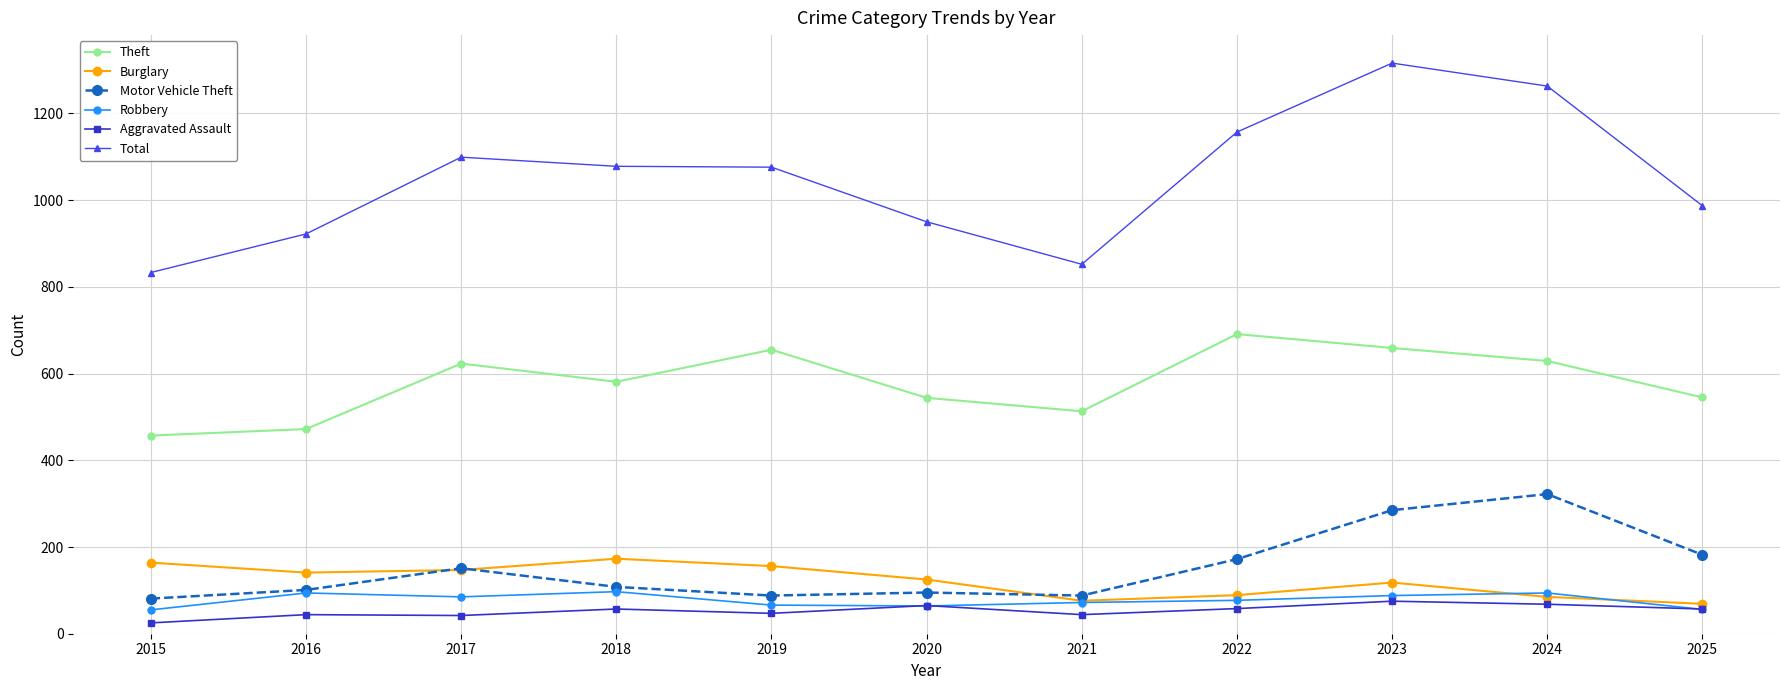

Which category has the highest value in the Theft series?

2022